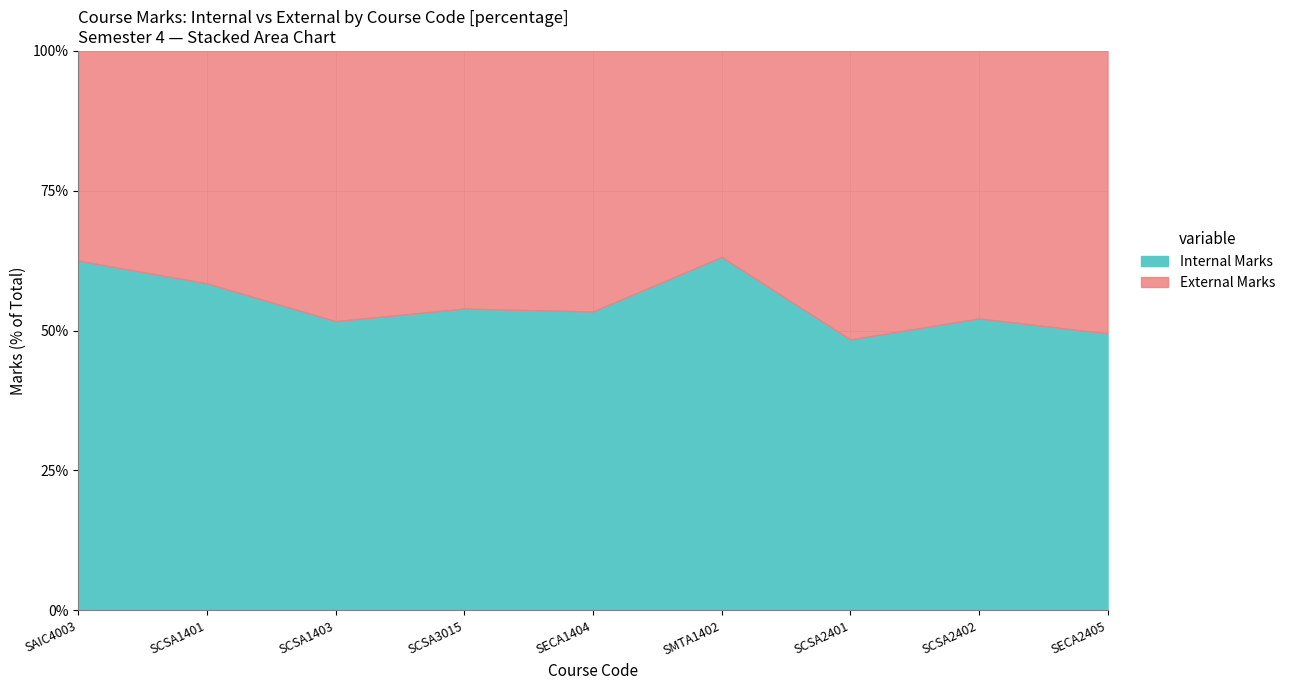

What position from the right is SCSA1403?

7